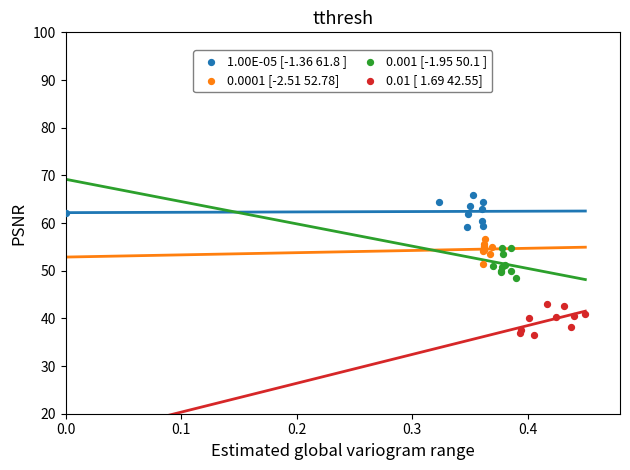

Which series contains the lowest Y value?

0.01 [ 1.69 42.55]